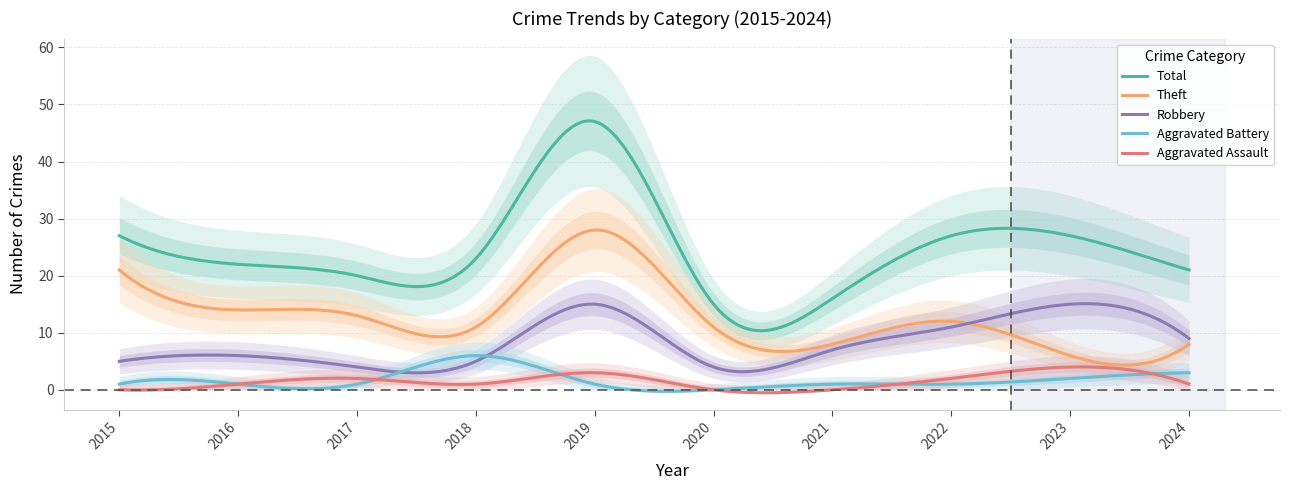

What is the sum of the Aggravated Assault values at 2015 and 2019?

3